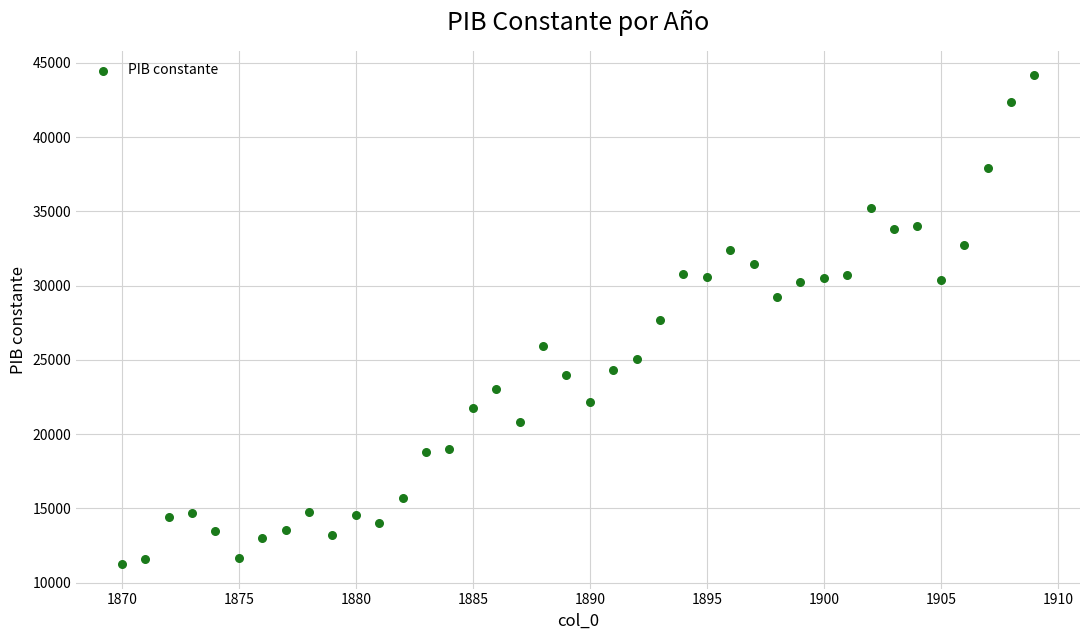

What is the range of X values (max minus min)?

39.0